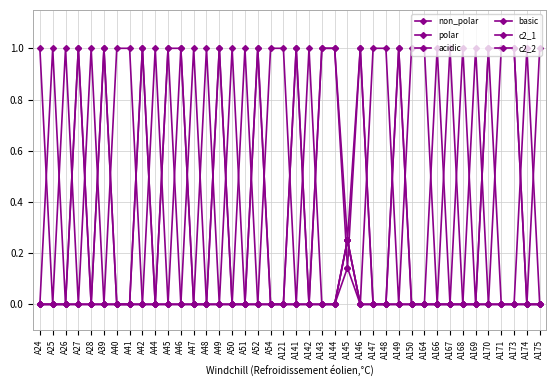

What is the difference between the maximum and minimum values in the c2_2 series?

1.0